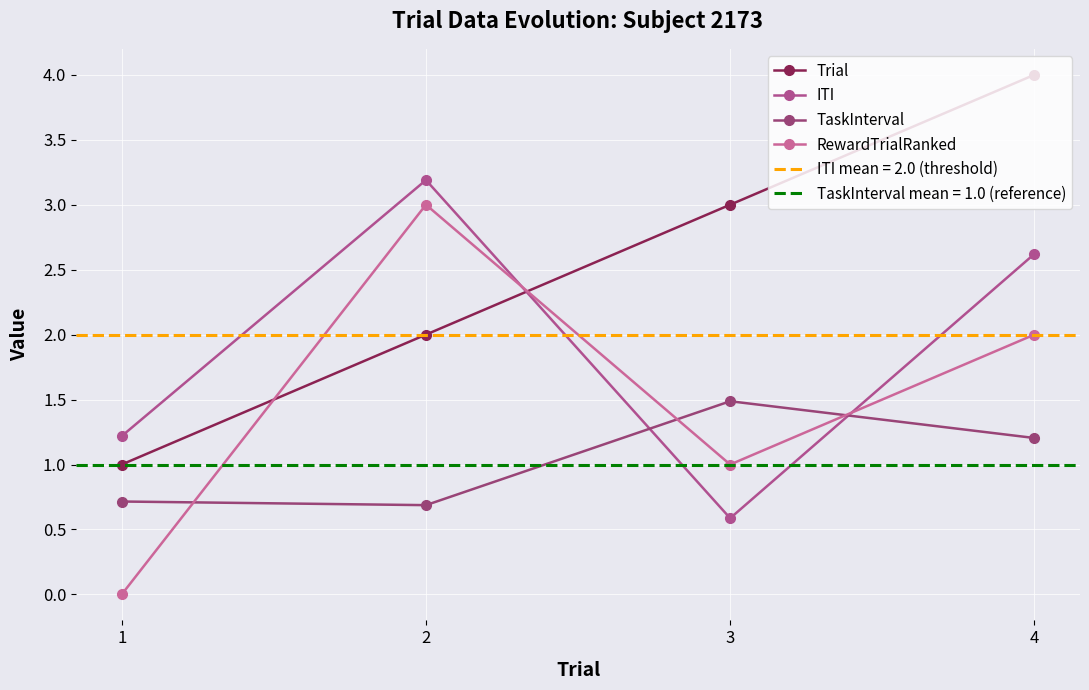

Which series has the largest total across all categories?

Trial